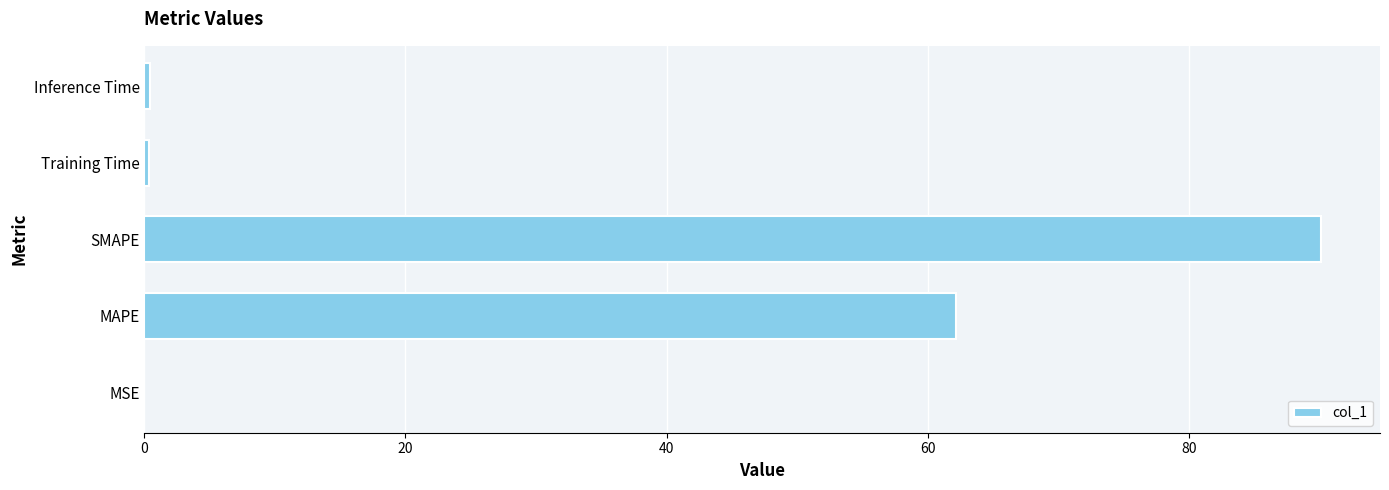

Where is the data nearest to the value 45?

MAPE